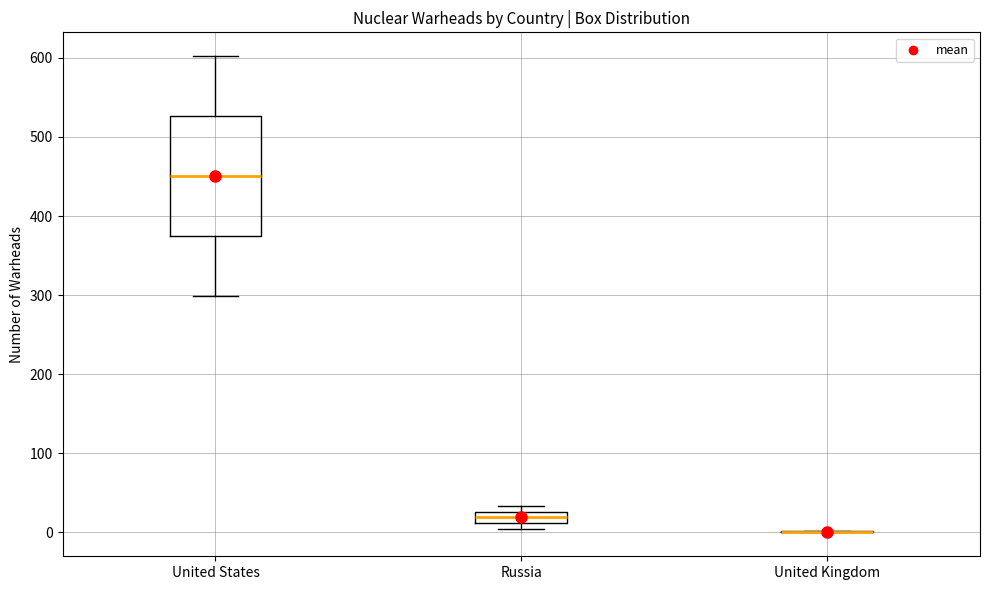

Comparing the boxes themselves (not the whiskers), which one is the tallest?

United States